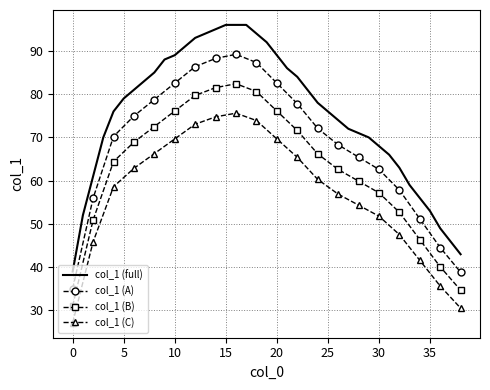

Which label corresponds to the largest value in the chart?

15